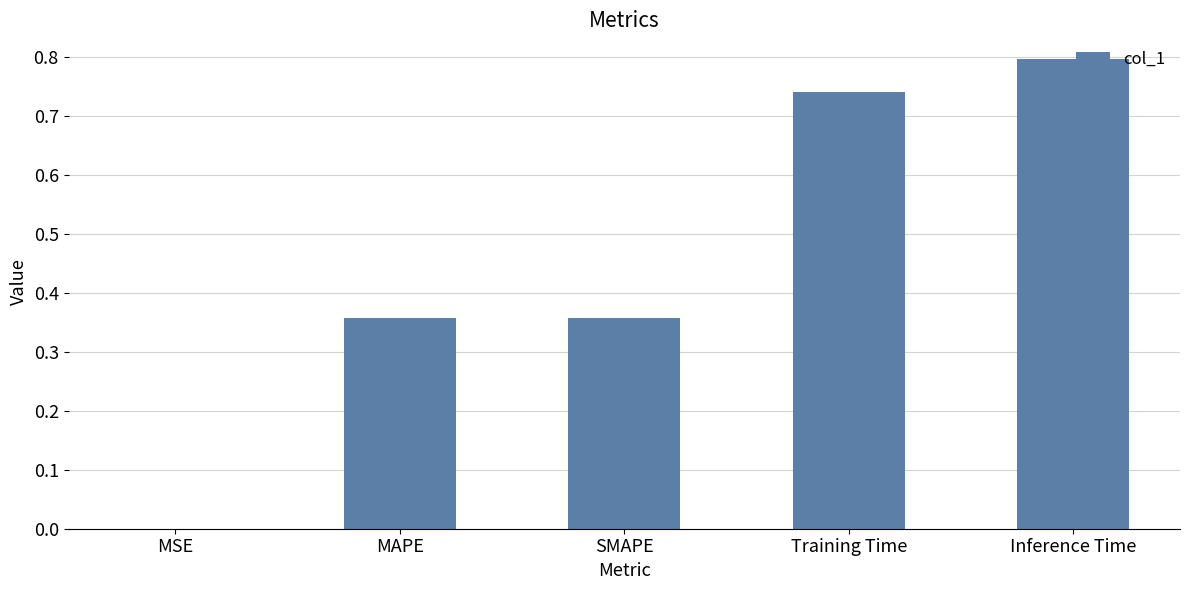

Which category has the highest value across all series?

Inference Time